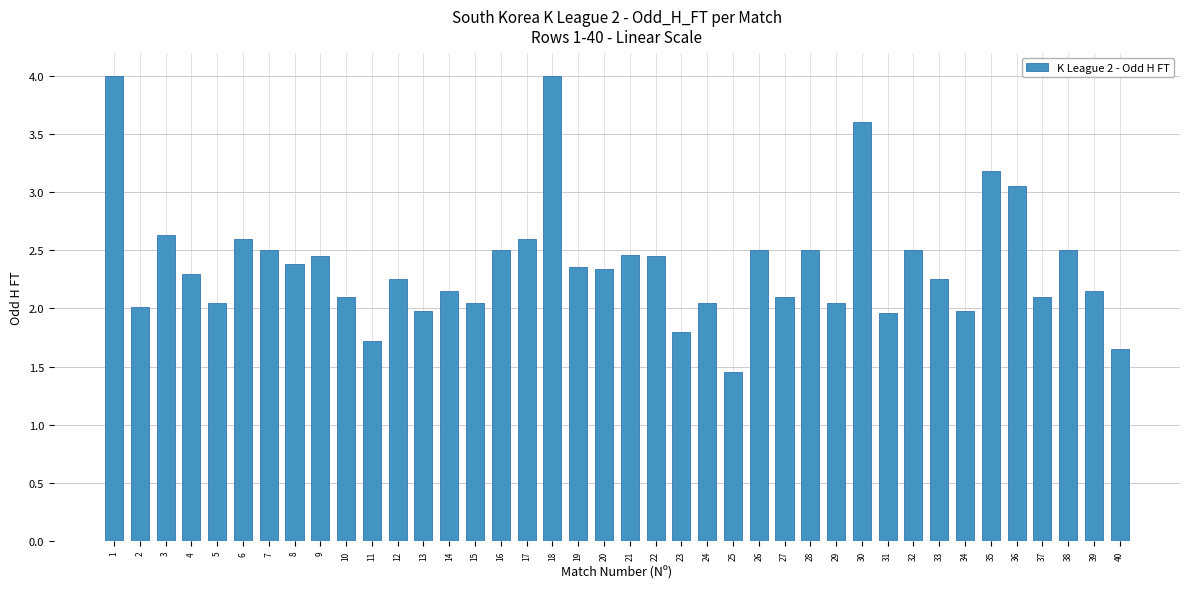

True or false: the data shows 3.2 at 35.

True